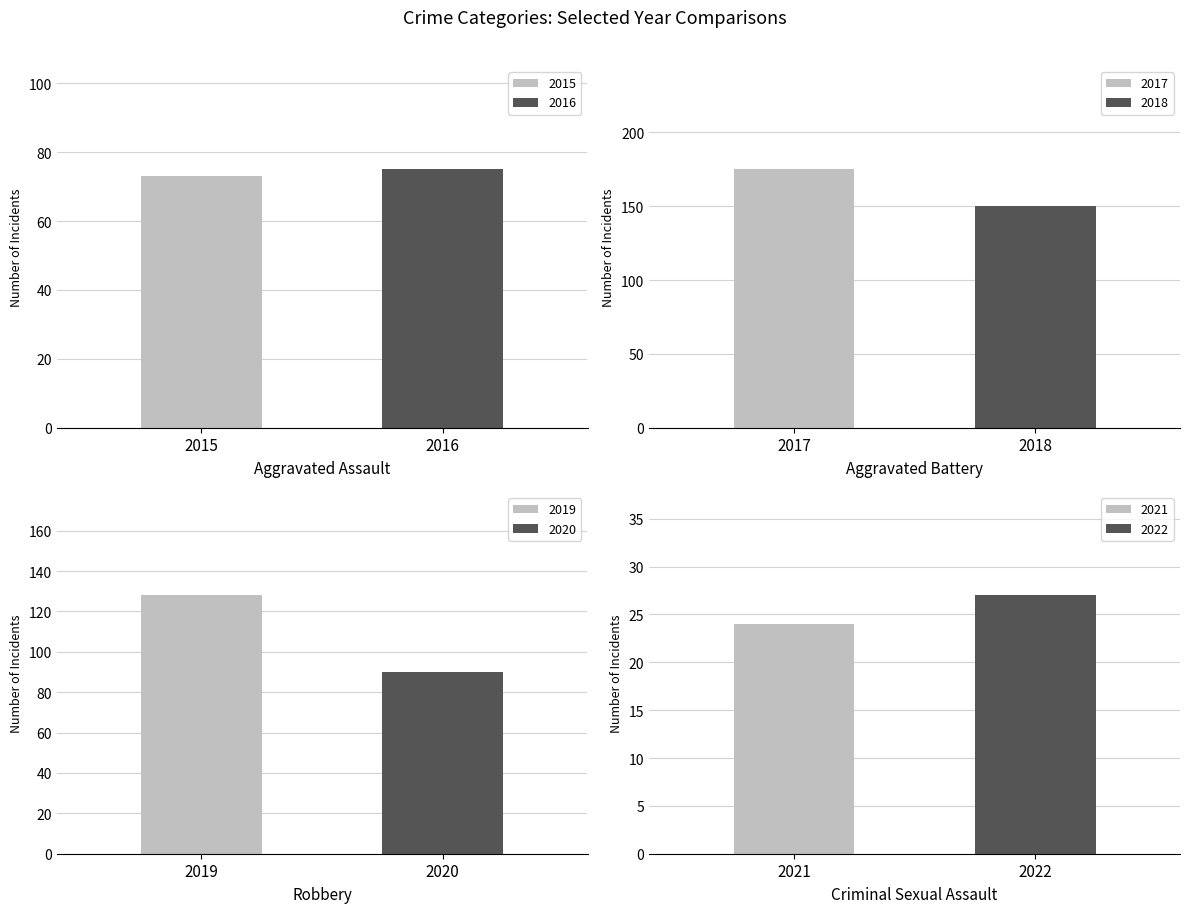

What is the maximum value for 2015?

73